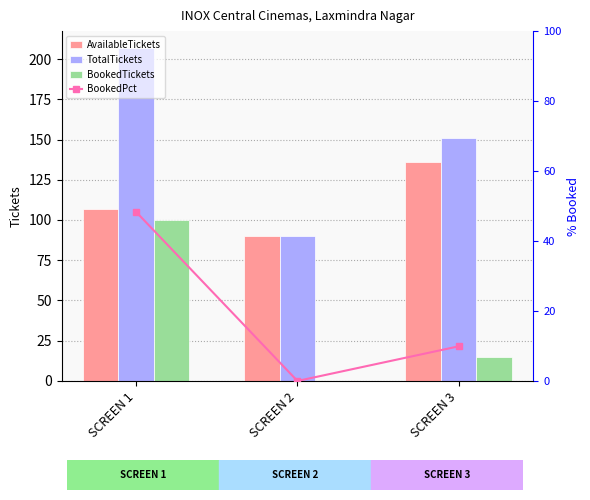

Are the bars horizontal?

No